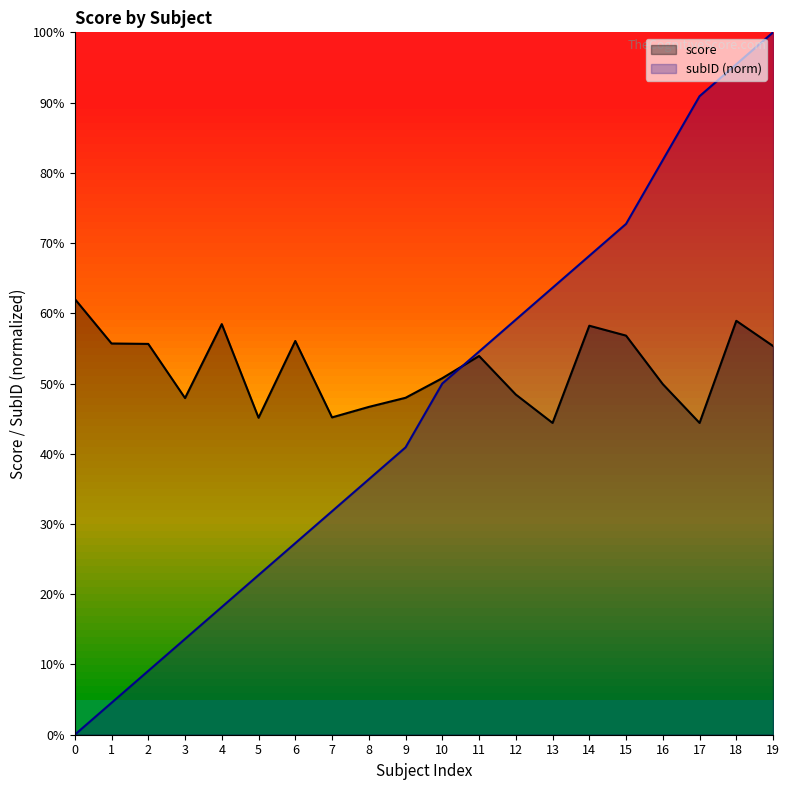

What is the sum of all score values?

10.4